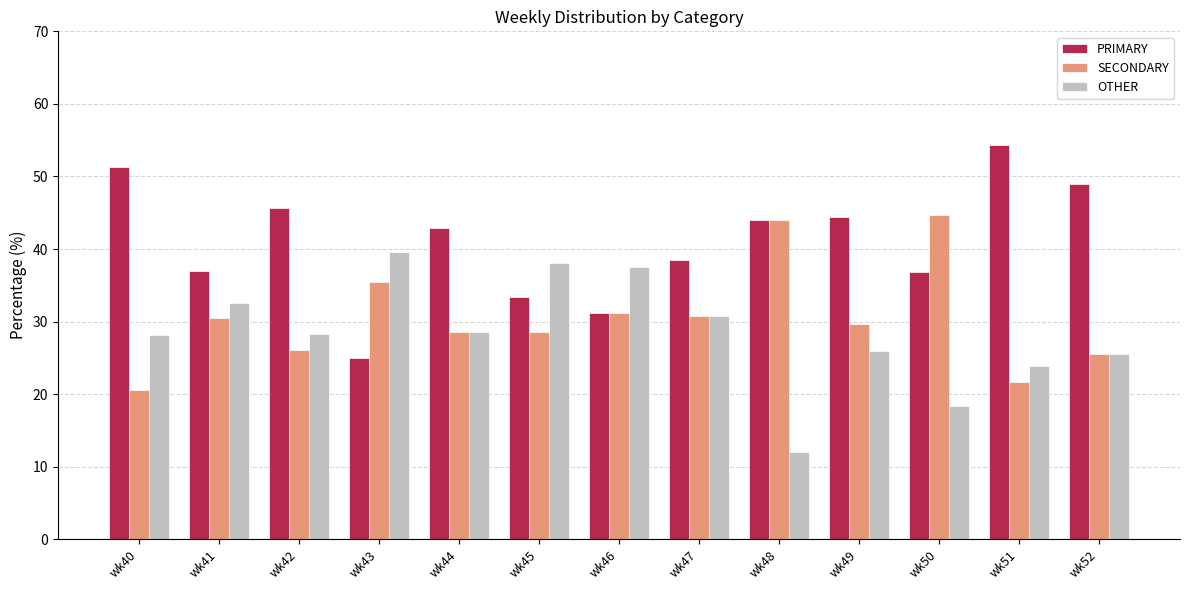

How many values in the SECONDARY series are below 29?

6